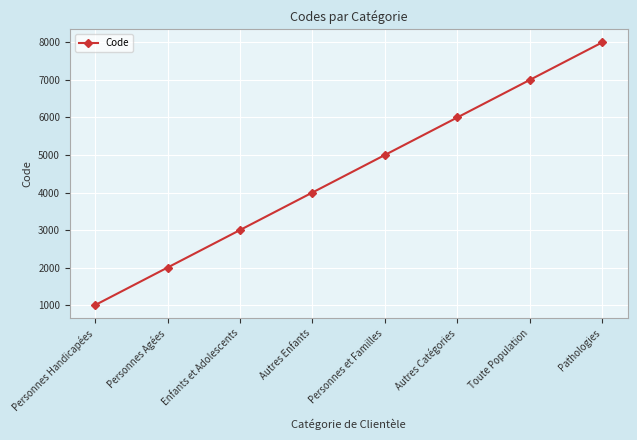

What is the label of the 6th point from the left?

Autres Catégories